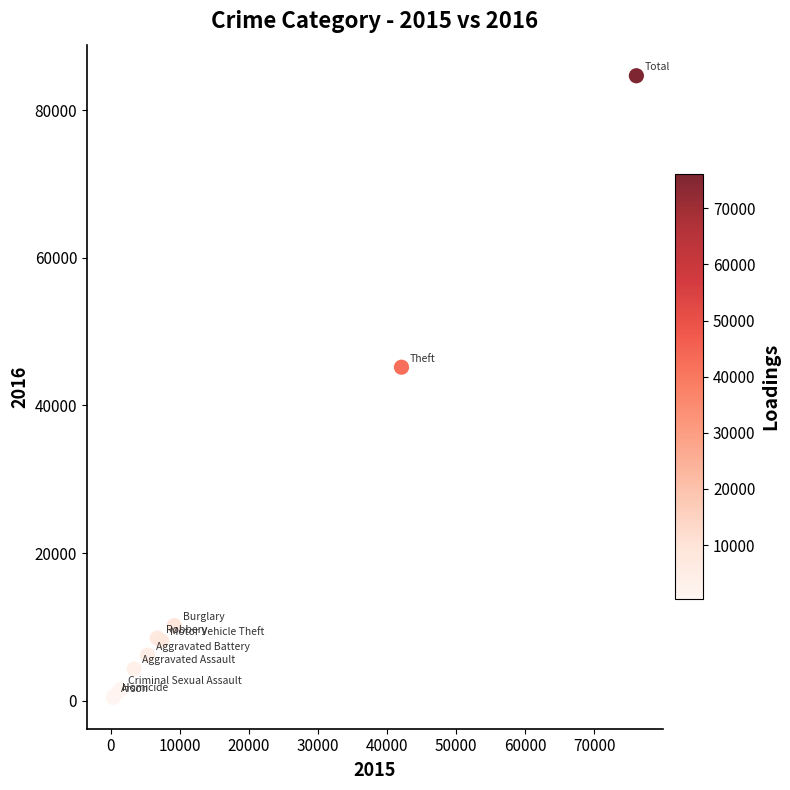

What Y value in the scatter plot is closest to 42548?

45189